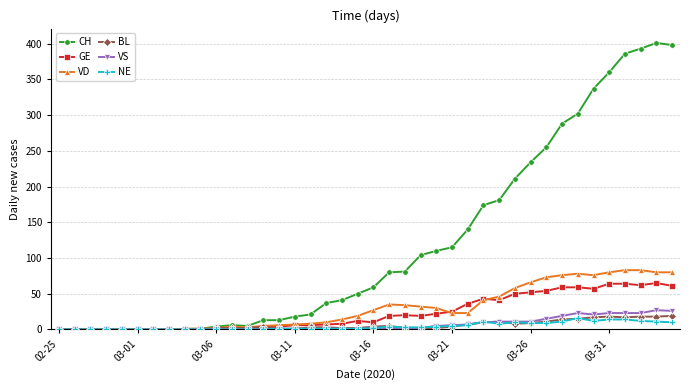

How many series are shown in this chart?

6